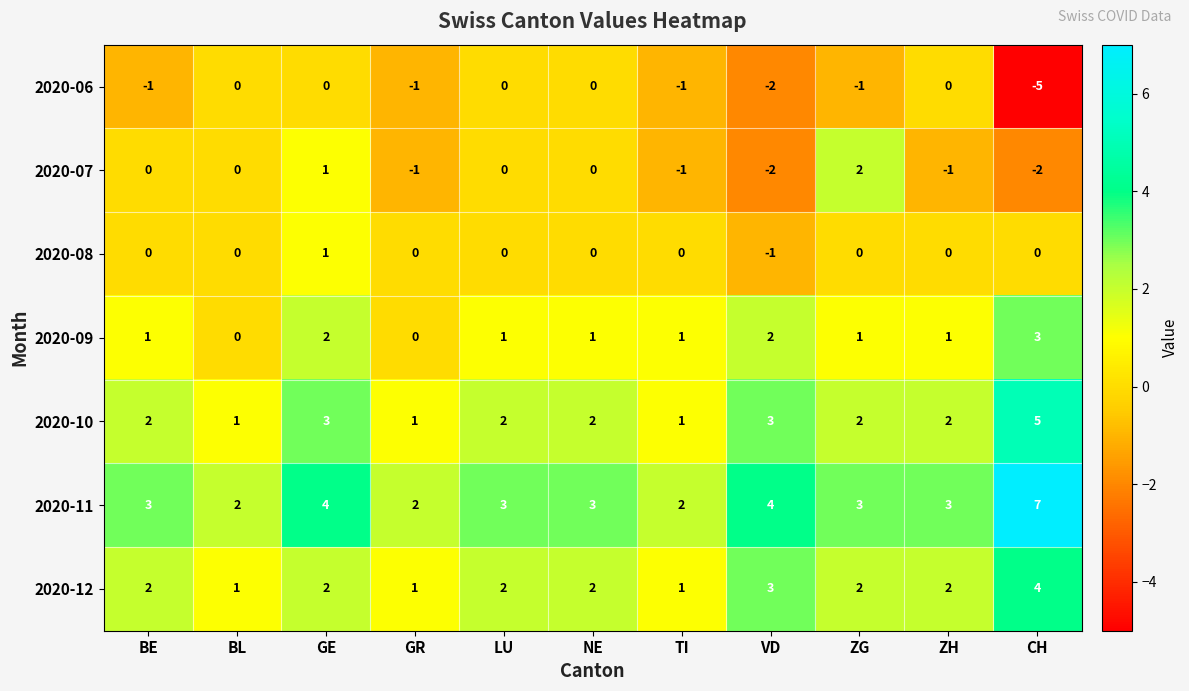

How many values in the 2020-06 series exceed -1?

5